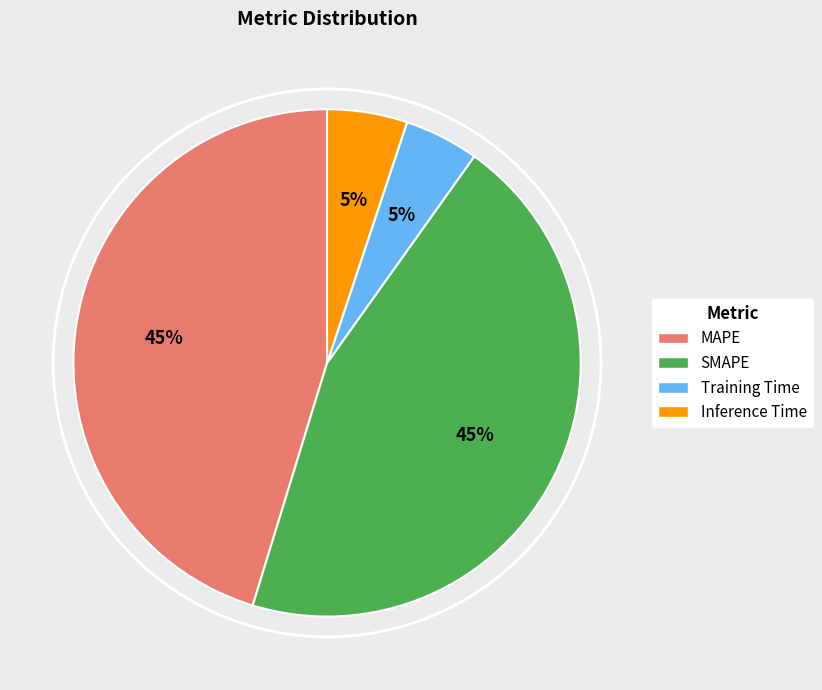

Is SMAPE the majority of the pie?

No